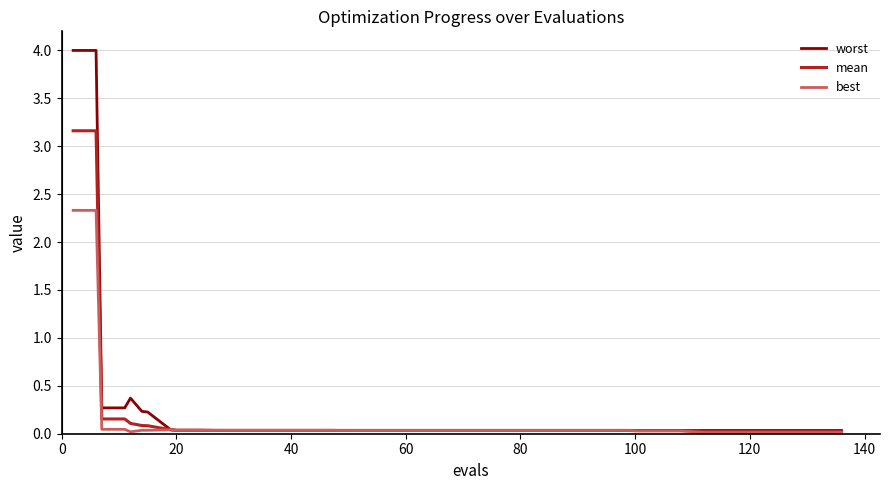

What is the highest value of the best series?

2.3